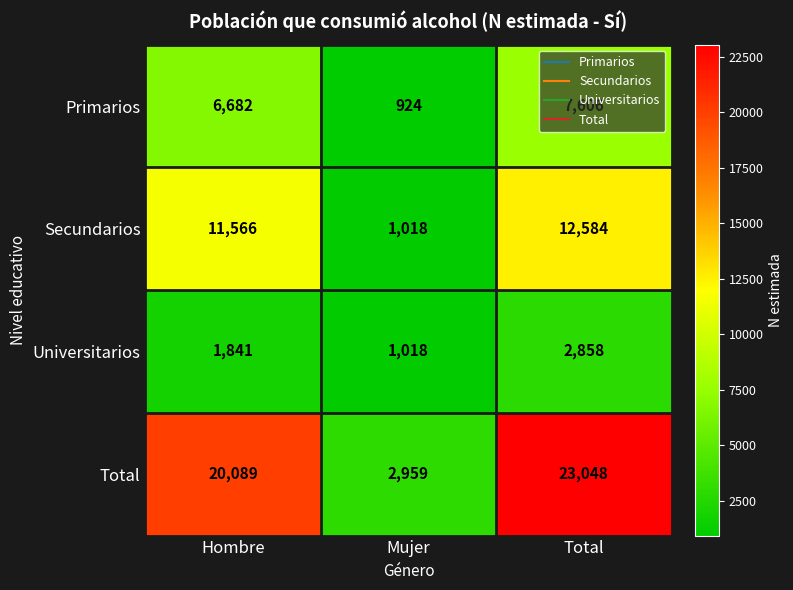

Is it true that Universitarios equals 2858 at Total?

True